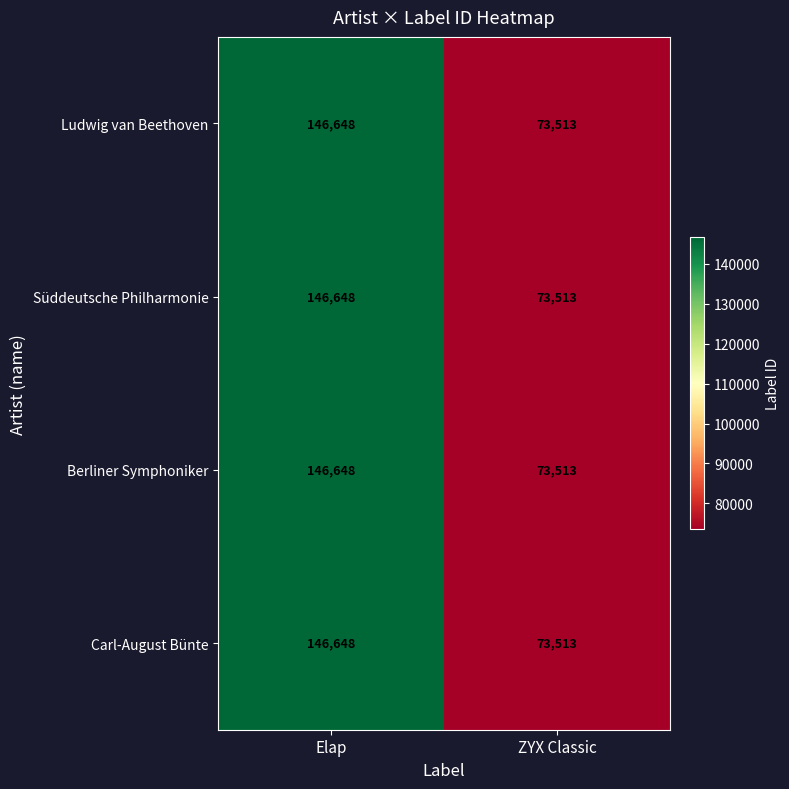

True or false: Carl-August Bünte has a value of 146648 at Elap.

True